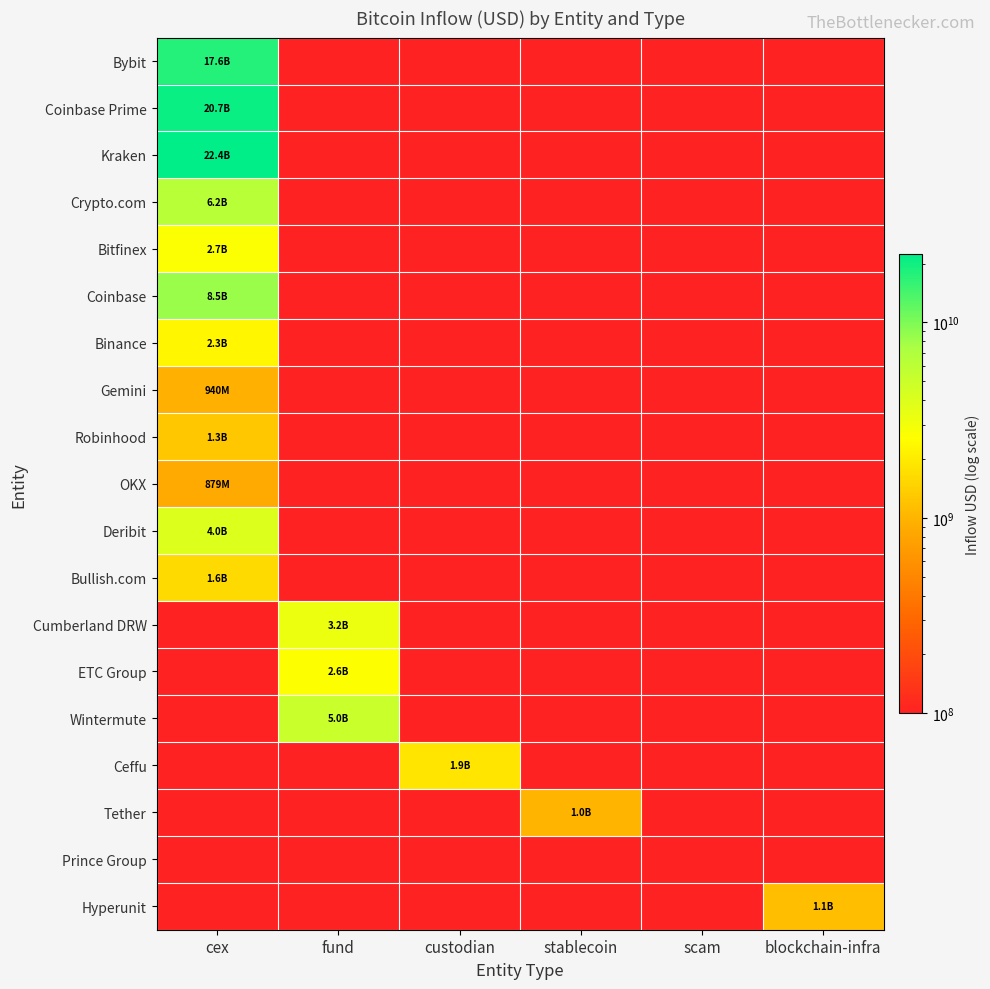

What is the maximum value shown in the chart?

22379834531.5